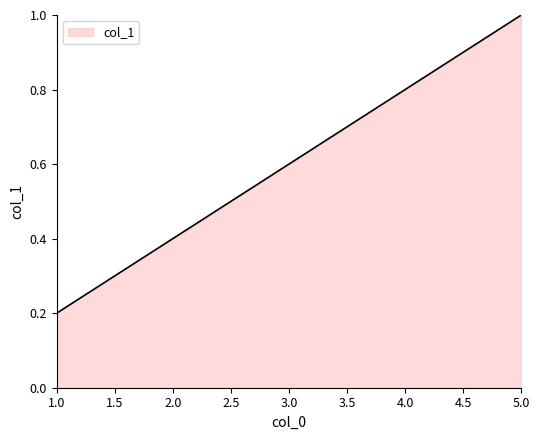

List the labels in order of value, largest first.

5.0, 4.0, 3.0, 2.0, 1.0